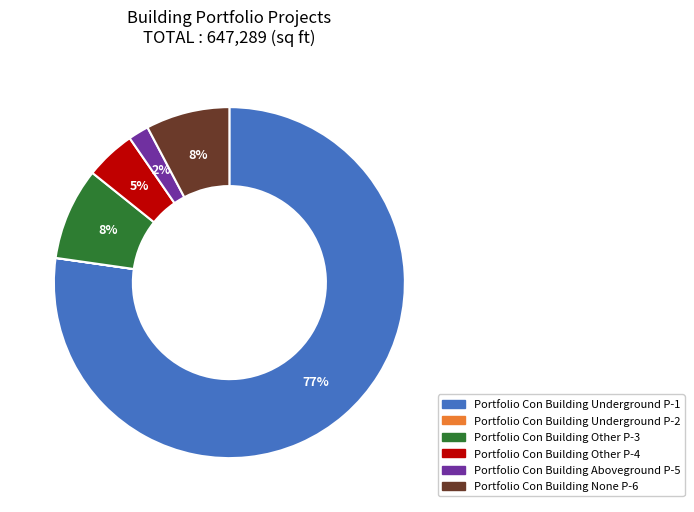

Does any single category account for the majority?

Yes